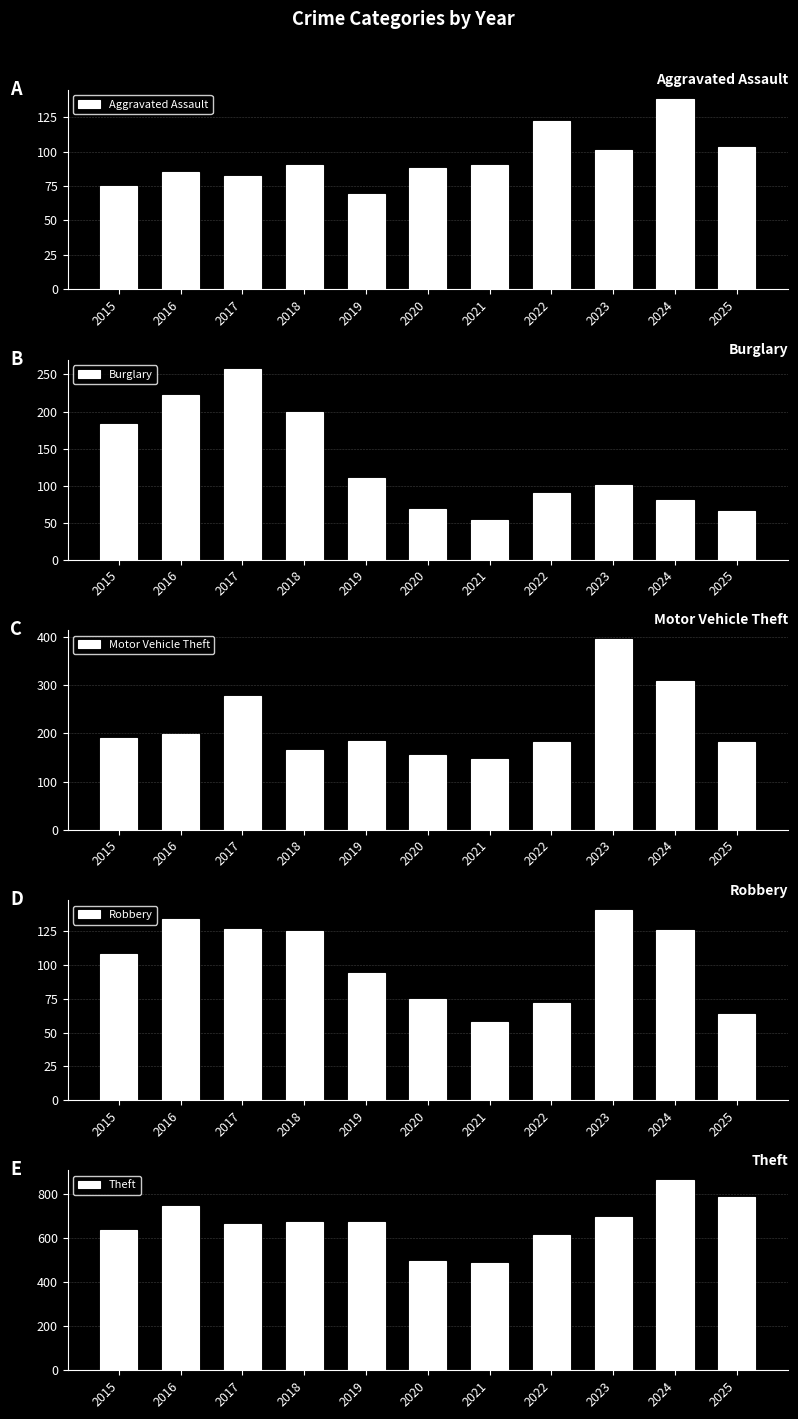

At 2024, list the series in order from largest to smallest.

Theft, Motor Vehicle Theft, Aggravated Assault, Robbery, Burglary